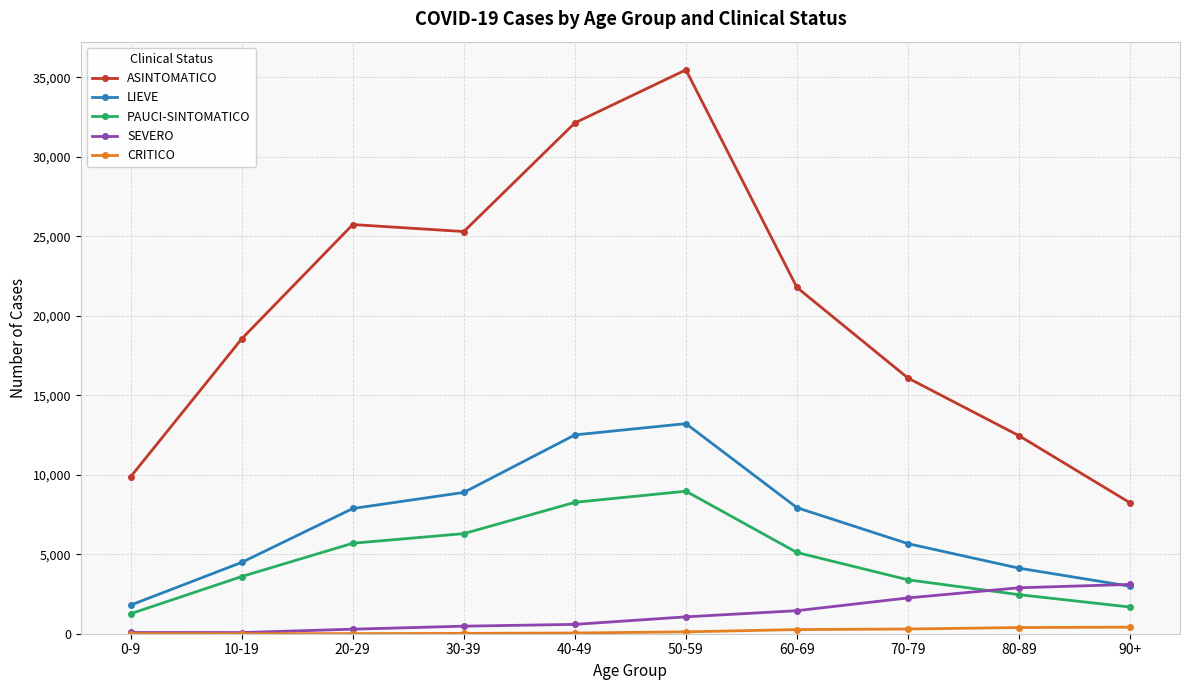

Which series ends up on top after the final intersection of PAUCI-SINTOMATICO and SEVERO?

SEVERO